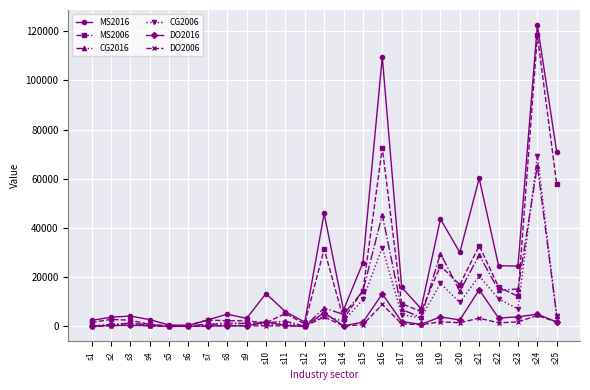

Which category has the highest value across all series?

s24